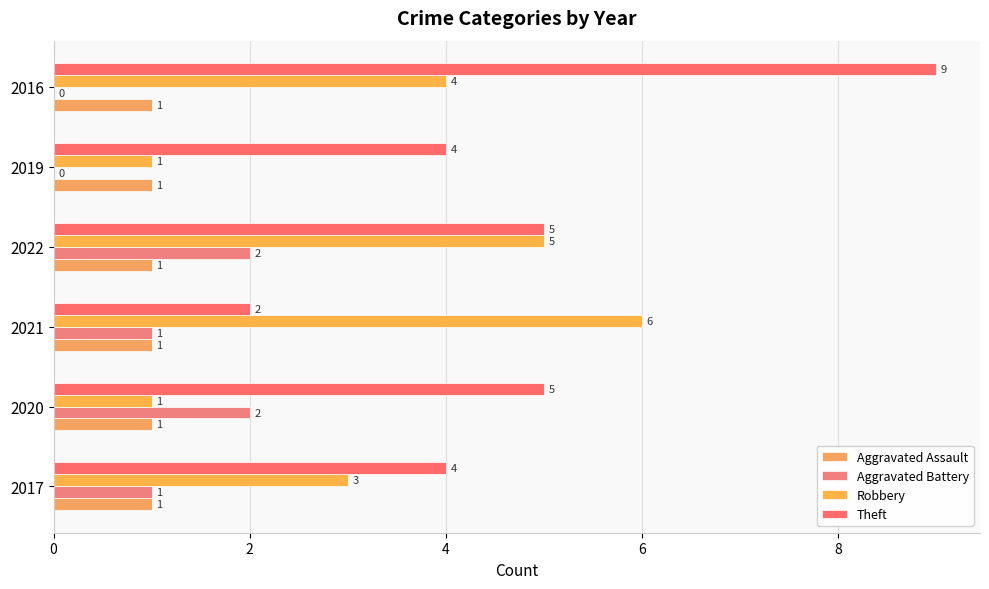

Count the number of categories in the chart.

6